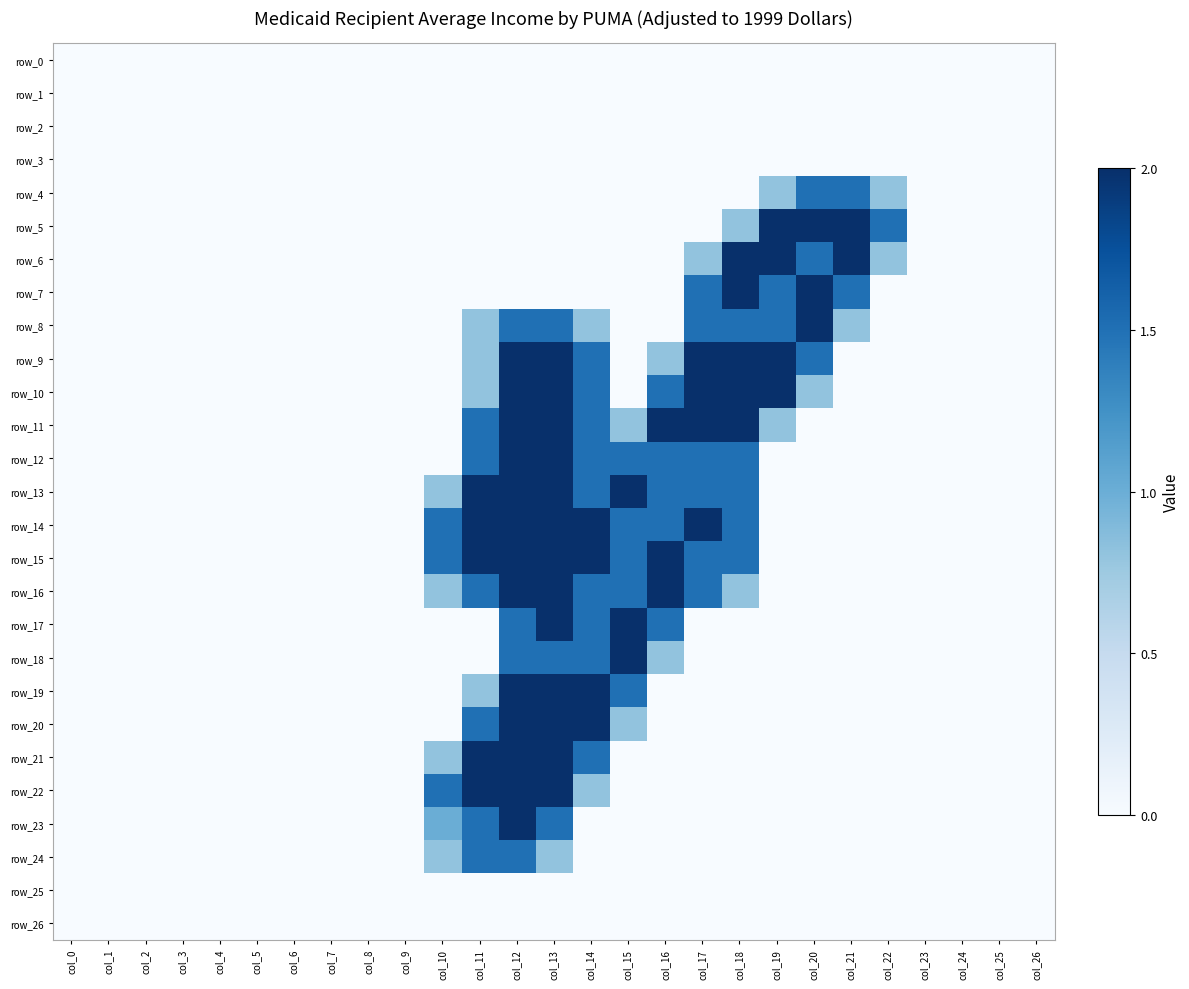

Reading left to right, transcribe all the data shown in this chart.

row_0: 0.0	0.0	0.0	0.0	0.0	0.0	0.0	0.0	0.0	0.0	0.0	0.0	0.0	0.0	0.0	0.0	0.0	0.0	0.0	0.0	0.0	0.0	0.0	0.0	0.0	0.0	0.0
row_1: 0.0	0.0	0.0	0.0	0.0	0.0	0.0	0.0	0.0	0.0	0.0	0.0	0.0	0.0	0.0	0.0	0.0	0.0	0.0	0.0	0.0	0.0	0.0	0.0	0.0	0.0	0.0
row_2: 0.0	0.0	0.0	0.0	0.0	0.0	0.0	0.0	0.0	0.0	0.0	0.0	0.0	0.0	0.0	0.0	0.0	0.0	0.0	0.0	0.0	0.0	0.0	0.0	0.0	0.0	0.0
row_3: 0.0	0.0	0.0	0.0	0.0	0.0	0.0	0.0	0.0	0.0	0.0	0.0	0.0	0.0	0.0	0.0	0.0	0.0	0.0	0.0	0.0	0.0	0.0	0.0	0.0	0.0	0.0
row_4: 0.0	0.0	0.0	0.0	0.0	0.0	0.0	0.0	0.0	0.0	0.0	0.0	0.0	0.0	0.0	0.0	0.0	0.0	0.0	0.8	1.5	1.5	0.8	0.0	0.0	0.0	0.0
row_5: 0.0	0.0	0.0	0.0	0.0	0.0	0.0	0.0	0.0	0.0	0.0	0.0	0.0	0.0	0.0	0.0	0.0	0.0	0.8	2.0	2.0	2.0	1.5	0.0	0.0	0.0	0.0
row_6: 0.0	0.0	0.0	0.0	0.0	0.0	0.0	0.0	0.0	0.0	0.0	0.0	0.0	0.0	0.0	0.0	0.0	0.8	2.0	2.0	1.5	2.0	0.8	0.0	0.0	0.0	0.0
row_7: 0.0	0.0	0.0	0.0	0.0	0.0	0.0	0.0	0.0	0.0	0.0	0.0	0.0	0.0	0.0	0.0	0.0	1.5	2.0	1.5	2.0	1.5	0.0	0.0	0.0	0.0	0.0
row_8: 0.0	0.0	0.0	0.0	0.0	0.0	0.0	0.0	0.0	0.0	0.0	0.8	1.5	1.5	0.8	0.0	0.0	1.5	1.5	1.5	2.0	0.8	0.0	0.0	0.0	0.0	0.0
row_9: 0.0	0.0	0.0	0.0	0.0	0.0	0.0	0.0	0.0	0.0	0.0	0.8	2.0	2.0	1.5	0.0	0.8	2.0	2.0	2.0	1.5	0.0	0.0	0.0	0.0	0.0	0.0
row_10: 0.0	0.0	0.0	0.0	0.0	0.0	0.0	0.0	0.0	0.0	0.0	0.8	2.0	2.0	1.5	0.0	1.5	2.0	2.0	2.0	0.8	0.0	0.0	0.0	0.0	0.0	0.0
row_11: 0.0	0.0	0.0	0.0	0.0	0.0	0.0	0.0	0.0	0.0	0.0	1.5	2.0	2.0	1.5	0.8	2.0	2.0	2.0	0.8	0.0	0.0	0.0	0.0	0.0	0.0	0.0
row_12: 0.0	0.0	0.0	0.0	0.0	0.0	0.0	0.0	0.0	0.0	0.0	1.5	2.0	2.0	1.5	1.5	1.5	1.5	1.5	0.0	0.0	0.0	0.0	0.0	0.0	0.0	0.0
row_13: 0.0	0.0	0.0	0.0	0.0	0.0	0.0	0.0	0.0	0.0	0.8	2.0	2.0	2.0	1.5	2.0	1.5	1.5	1.5	0.0	0.0	0.0	0.0	0.0	0.0	0.0	0.0
row_14: 0.0	0.0	0.0	0.0	0.0	0.0	0.0	0.0	0.0	0.0	1.5	2.0	2.0	2.0	2.0	1.5	1.5	2.0	1.5	0.0	0.0	0.0	0.0	0.0	0.0	0.0	0.0
row_15: 0.0	0.0	0.0	0.0	0.0	0.0	0.0	0.0	0.0	0.0	1.5	2.0	2.0	2.0	2.0	1.5	2.0	1.5	1.5	0.0	0.0	0.0	0.0	0.0	0.0	0.0	0.0
row_16: 0.0	0.0	0.0	0.0	0.0	0.0	0.0	0.0	0.0	0.0	0.8	1.5	2.0	2.0	1.5	1.5	2.0	1.5	0.8	0.0	0.0	0.0	0.0	0.0	0.0	0.0	0.0
row_17: 0.0	0.0	0.0	0.0	0.0	0.0	0.0	0.0	0.0	0.0	0.0	0.0	1.5	2.0	1.5	2.0	1.5	0.0	0.0	0.0	0.0	0.0	0.0	0.0	0.0	0.0	0.0
row_18: 0.0	0.0	0.0	0.0	0.0	0.0	0.0	0.0	0.0	0.0	0.0	0.0	1.5	1.5	1.5	2.0	0.8	0.0	0.0	0.0	0.0	0.0	0.0	0.0	0.0	0.0	0.0
row_19: 0.0	0.0	0.0	0.0	0.0	0.0	0.0	0.0	0.0	0.0	0.0	0.8	2.0	2.0	2.0	1.5	0.0	0.0	0.0	0.0	0.0	0.0	0.0	0.0	0.0	0.0	0.0
row_20: 0.0	0.0	0.0	0.0	0.0	0.0	0.0	0.0	0.0	0.0	0.0	1.5	2.0	2.0	2.0	0.8	0.0	0.0	0.0	0.0	0.0	0.0	0.0	0.0	0.0	0.0	0.0
row_21: 0.0	0.0	0.0	0.0	0.0	0.0	0.0	0.0	0.0	0.0	0.8	2.0	2.0	2.0	1.5	0.0	0.0	0.0	0.0	0.0	0.0	0.0	0.0	0.0	0.0	0.0	0.0
row_22: 0.0	0.0	0.0	0.0	0.0	0.0	0.0	0.0	0.0	0.0	1.5	2.0	2.0	2.0	0.8	0.0	0.0	0.0	0.0	0.0	0.0	0.0	0.0	0.0	0.0	0.0	0.0
row_23: 0.0	0.0	0.0	0.0	0.0	0.0	0.0	0.0	0.0	0.0	1.0	1.5	2.0	1.5	0.0	0.0	0.0	0.0	0.0	0.0	0.0	0.0	0.0	0.0	0.0	0.0	0.0
row_24: 0.0	0.0	0.0	0.0	0.0	0.0	0.0	0.0	0.0	0.0	0.8	1.5	1.5	0.8	0.0	0.0	0.0	0.0	0.0	0.0	0.0	0.0	0.0	0.0	0.0	0.0	0.0
row_25: 0.0	0.0	0.0	0.0	0.0	0.0	0.0	0.0	0.0	0.0	0.0	0.0	0.0	0.0	0.0	0.0	0.0	0.0	0.0	0.0	0.0	0.0	0.0	0.0	0.0	0.0	0.0
row_26: 0.0	0.0	0.0	0.0	0.0	0.0	0.0	0.0	0.0	0.0	0.0	0.0	0.0	0.0	0.0	0.0	0.0	0.0	0.0	0.0	0.0	0.0	0.0	0.0	0.0	0.0	0.0